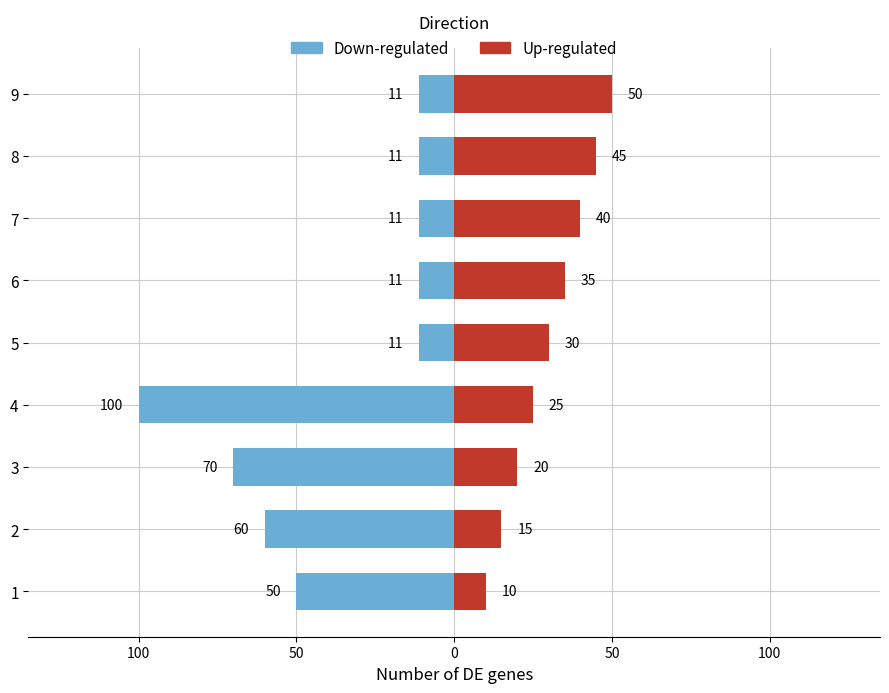

What is the highest value of the Down-regulated series?

-11